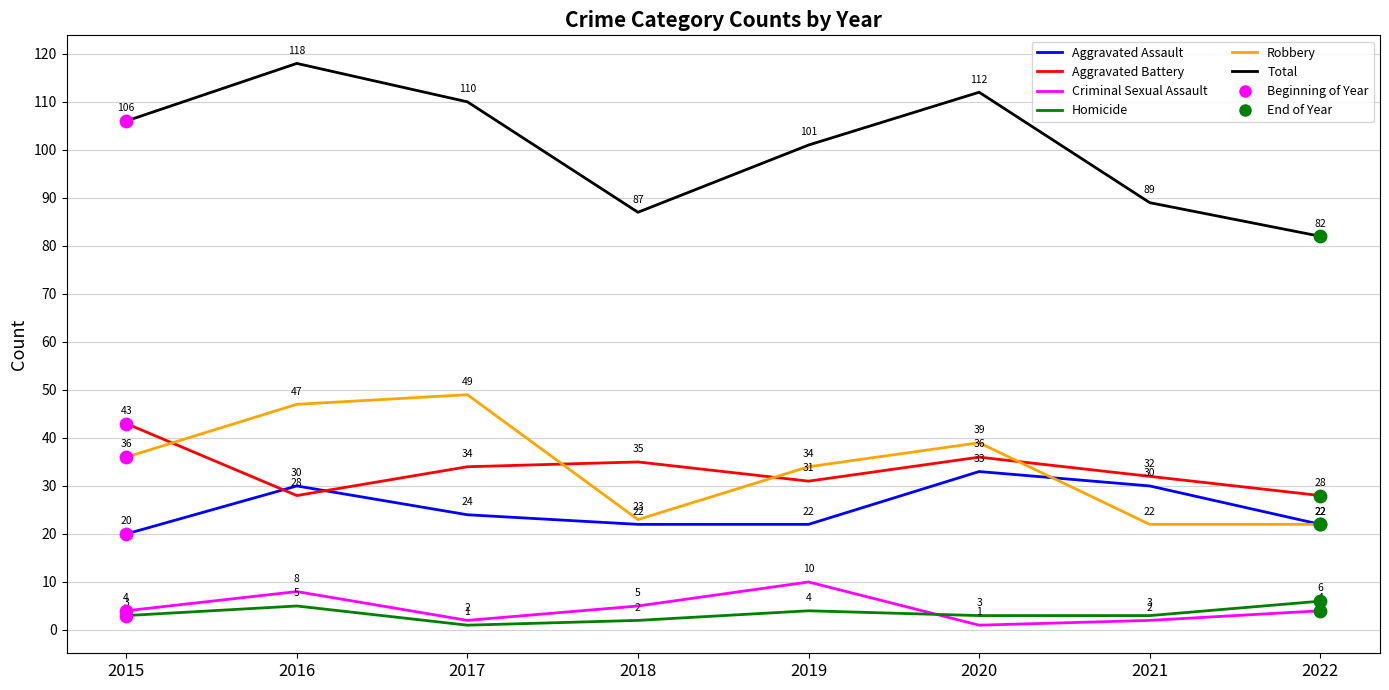

True or false: Total and Homicide intersect in this chart.

False